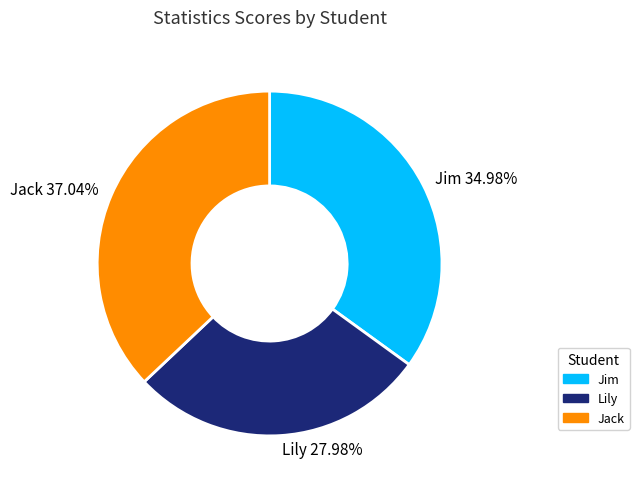

How much of the chart is everything except Lily?

72.0%